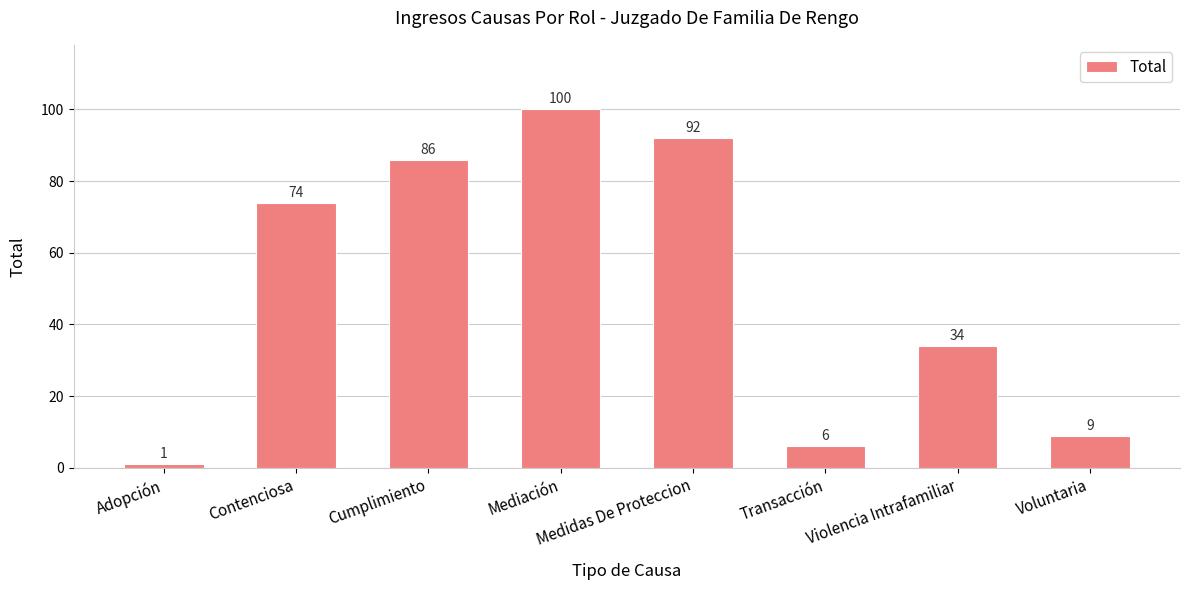

How many values are below 74?

4